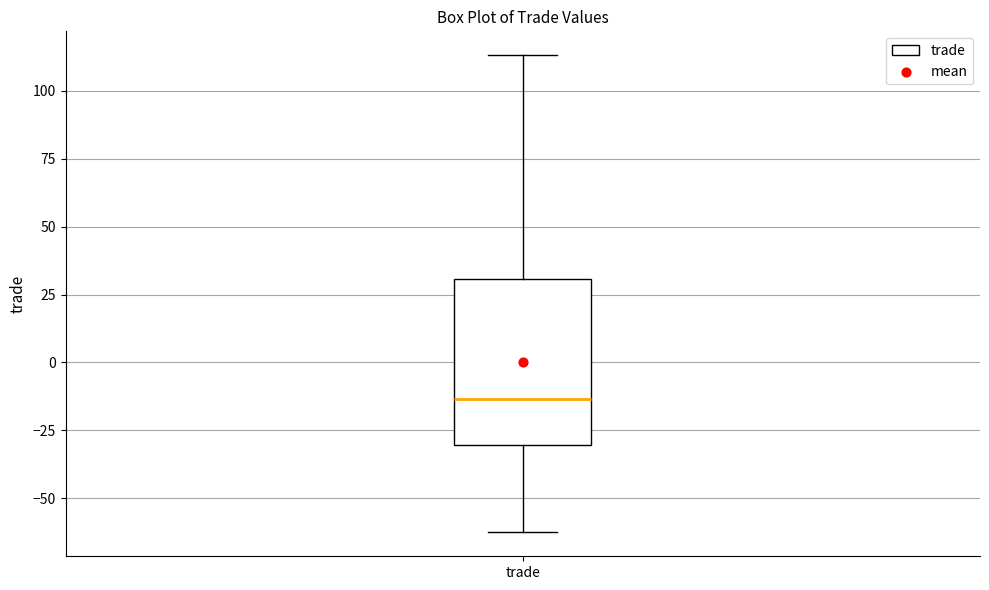

Where does the upper whisker of the box for trade end on the y-axis? The values are not printed on the chart, so give them approximately, as read against the axis.

115